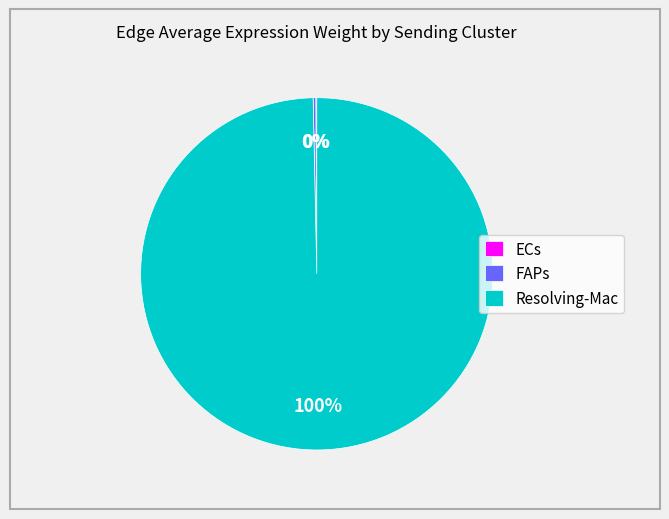

True or false: Resolving-Mac accounts for 100% of the total.

True